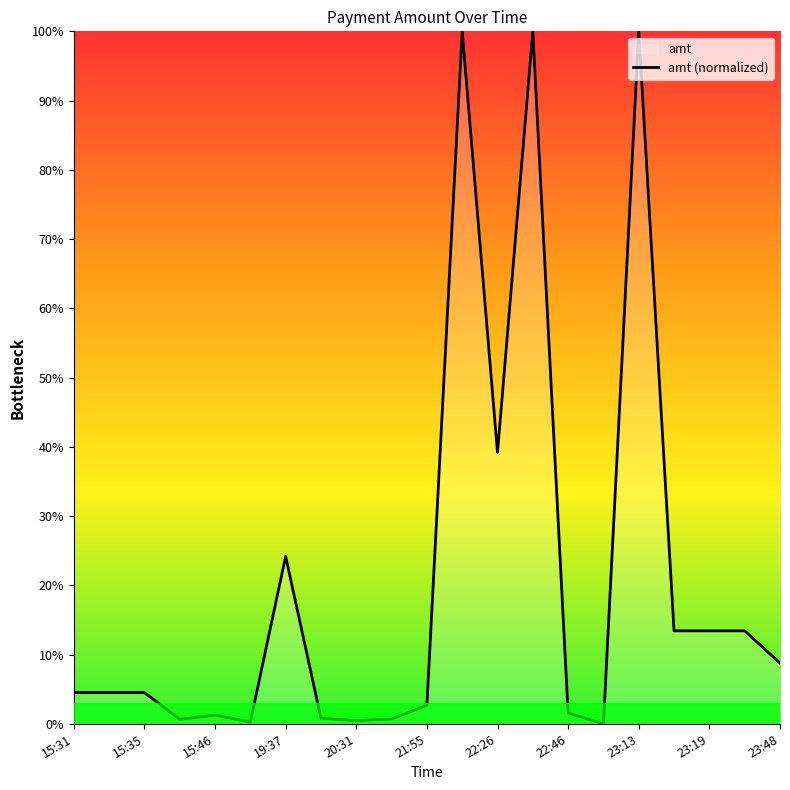

Does the chart display data point markers on the line(s)?

No